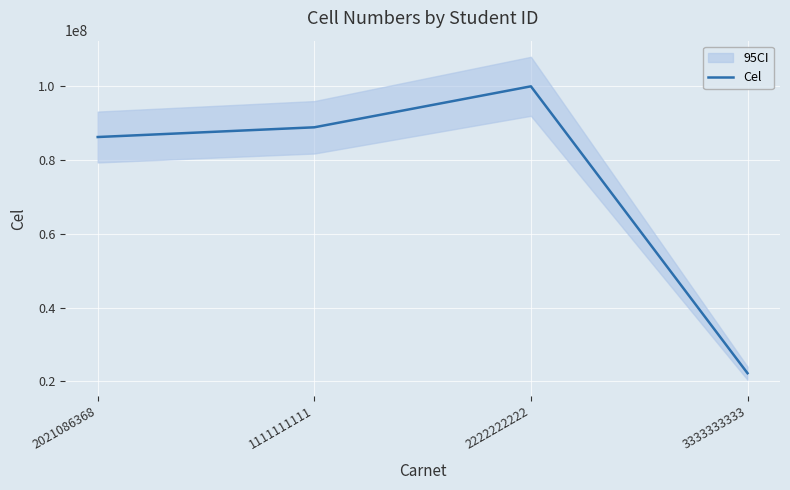

Which has a higher value, 1111111111 or 2222222222?

2222222222